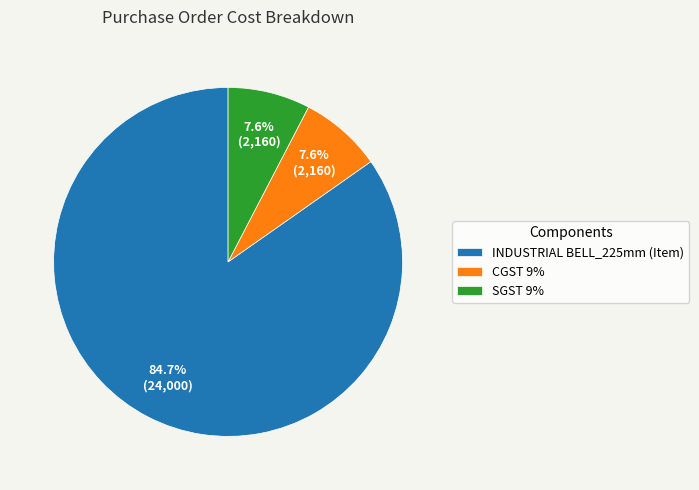

What is the largest slice in the pie chart?

INDUSTRIAL BELL_225mm (Item)